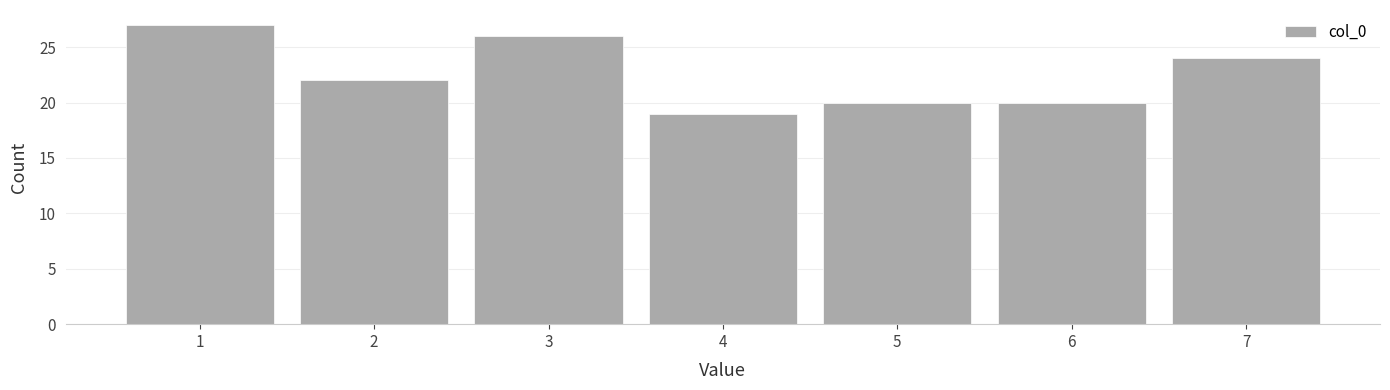

Over which range of the x-axis is the bar tallest?

0.5 to 1.5